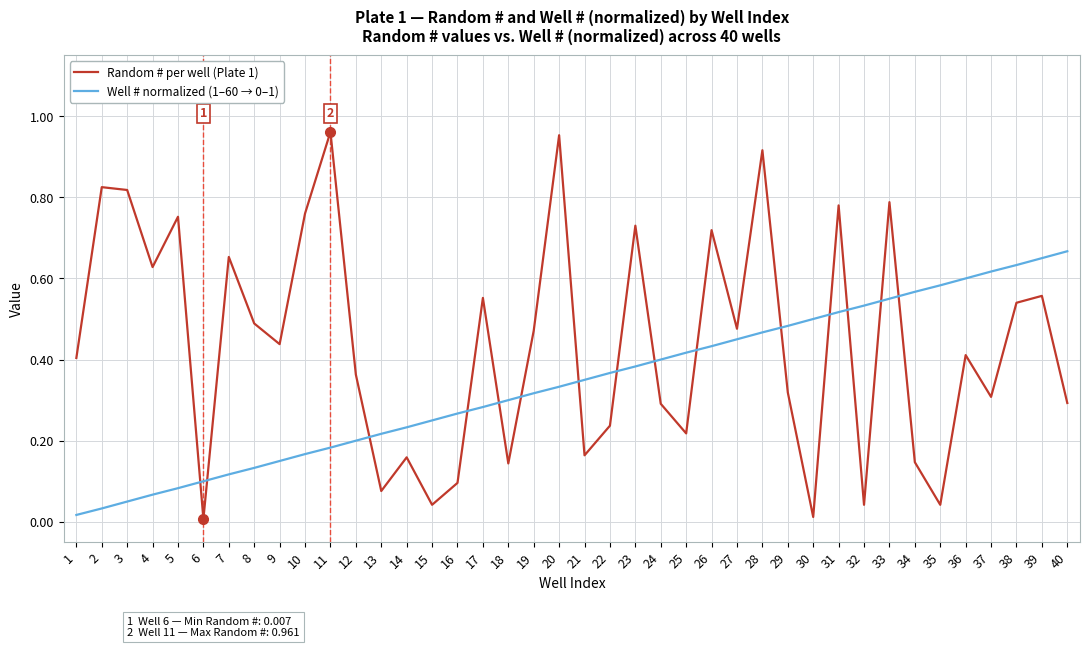

The Well # normalized (1–60 → 0–1) series shows 0.3 at 26. True or false?

False